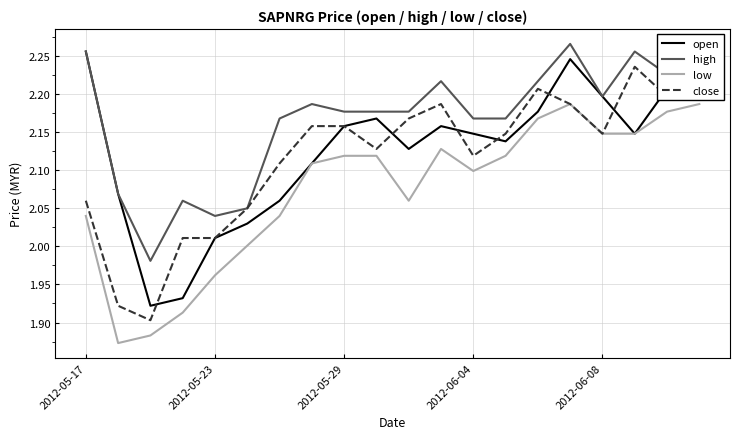

Which series has the largest total across all categories?

high